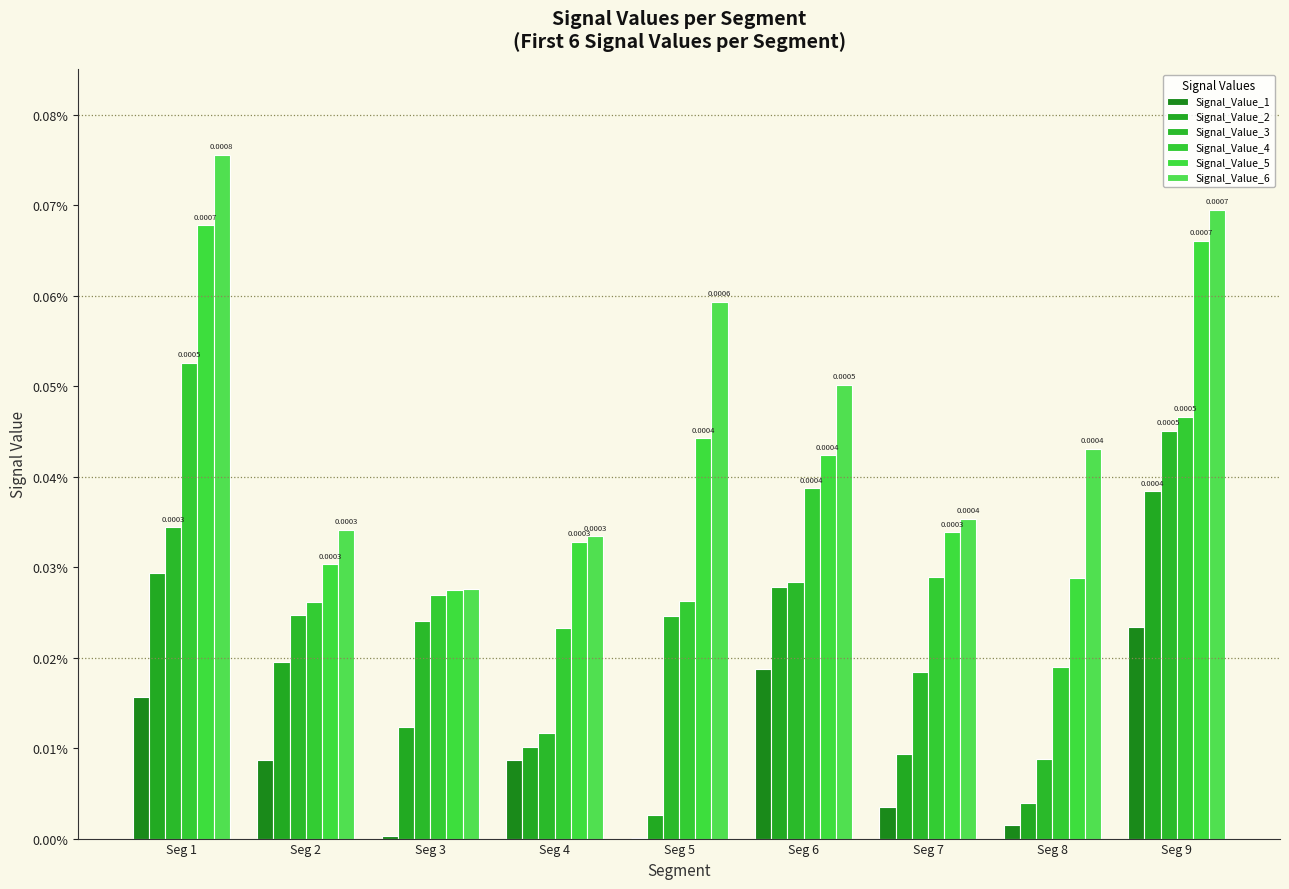

Does the chart contain stacked bars?

No